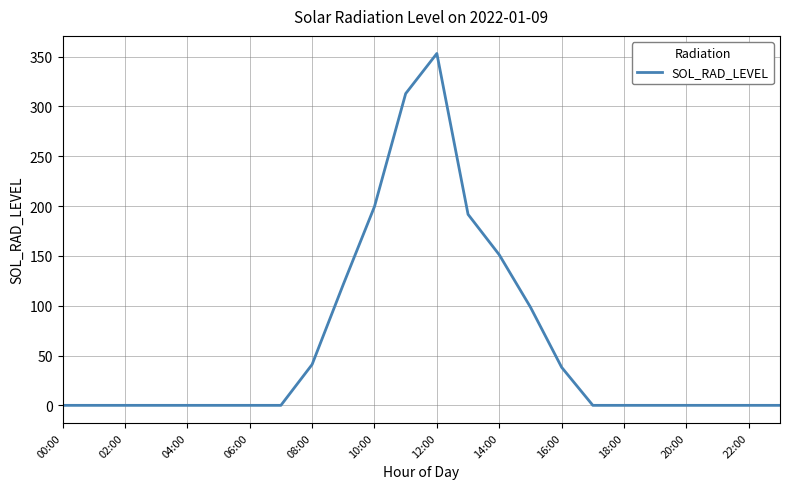

What is the greatest value displayed?

353.2